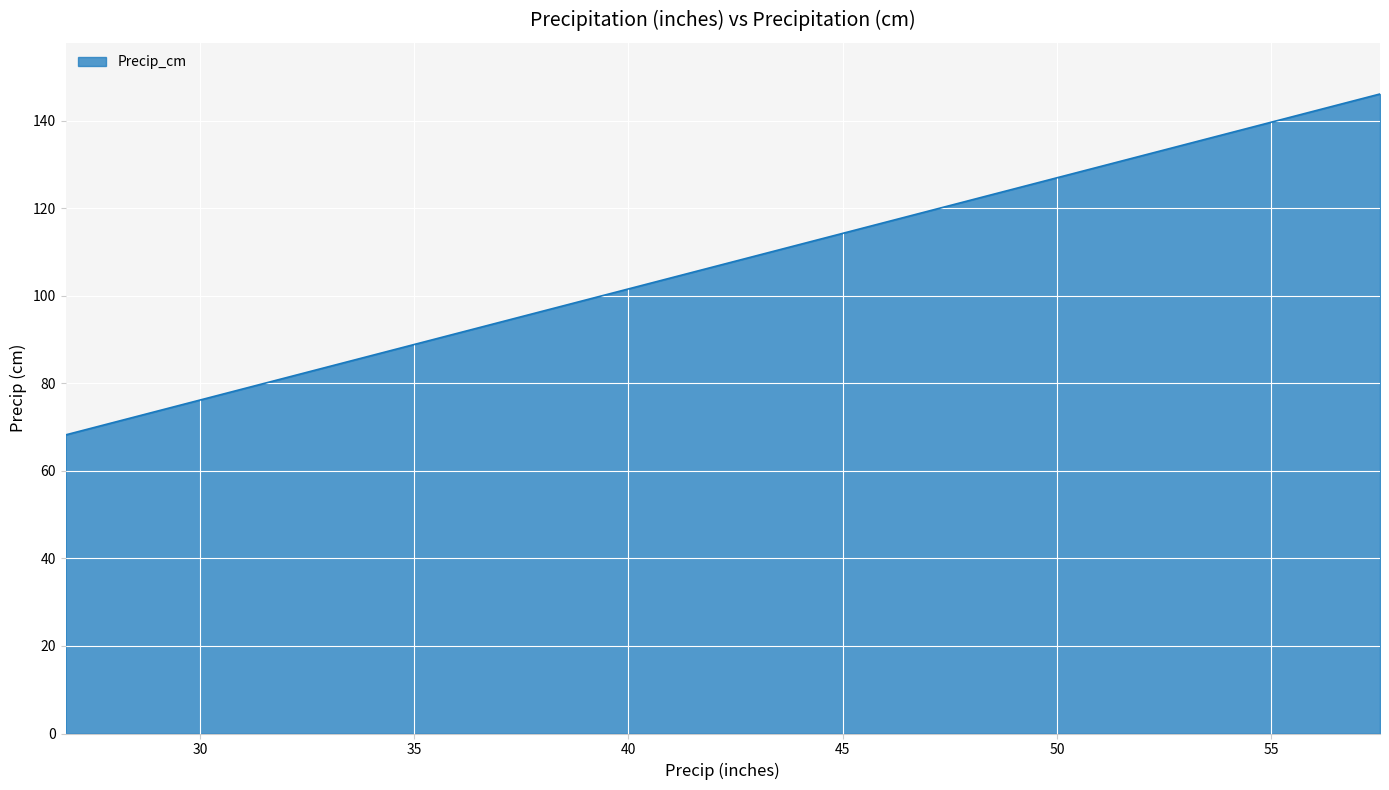

What is the greatest value displayed?

146.2